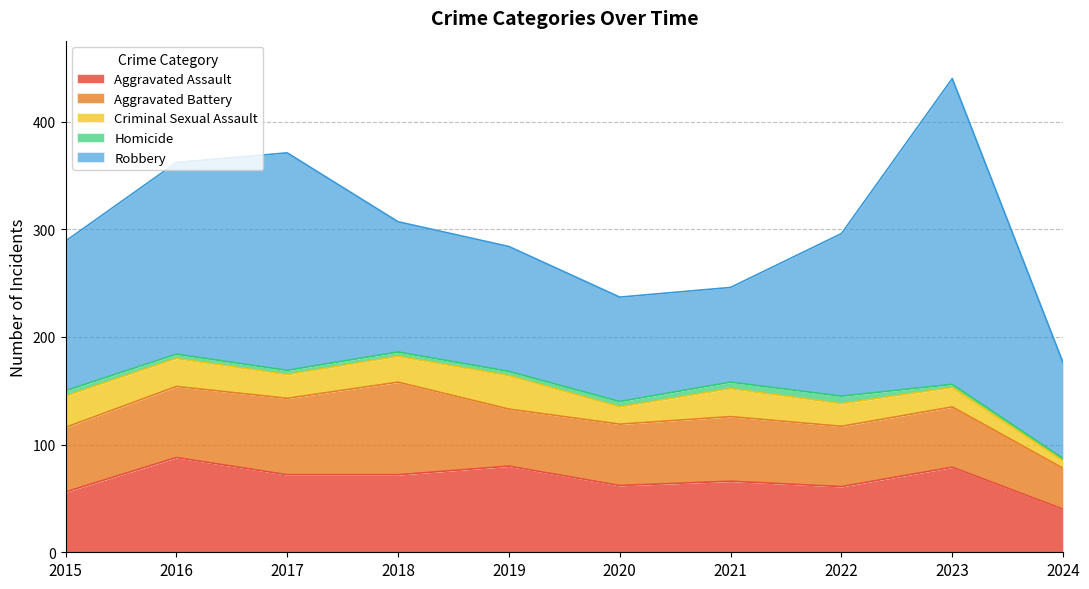

What is the difference between the maximum and minimum values in the Robbery series?

196